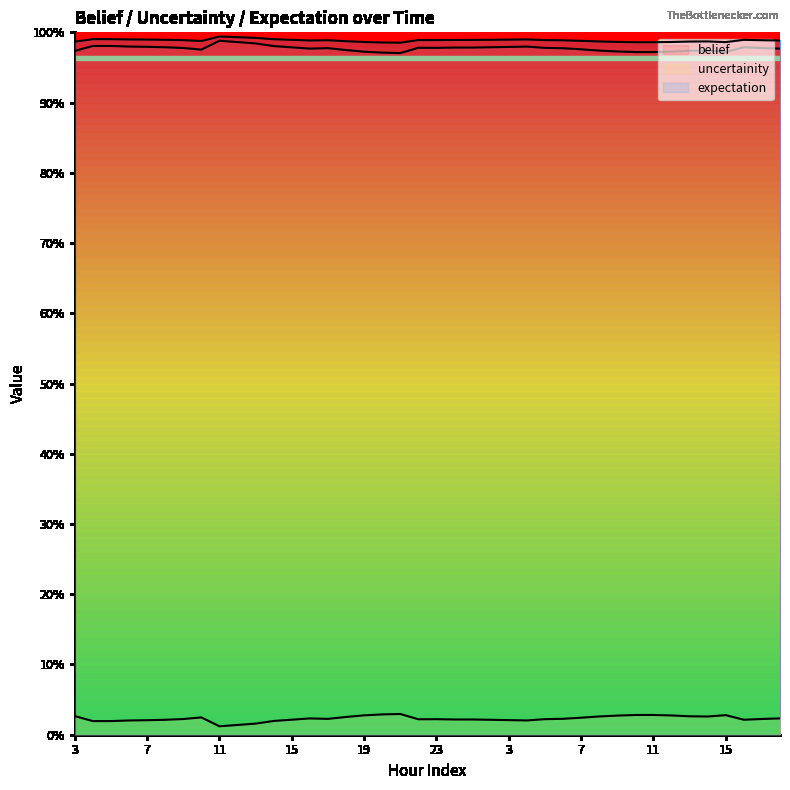

What is the label of the 19th point from the left?

21